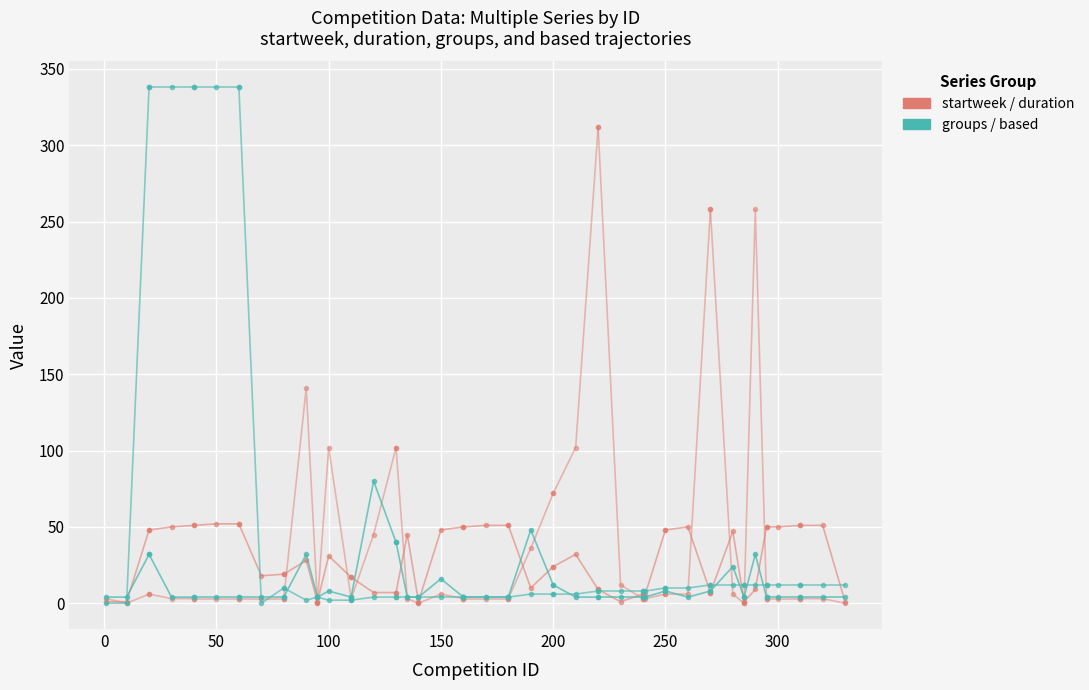

The value of startweek at 50 is 66. True or false?

False